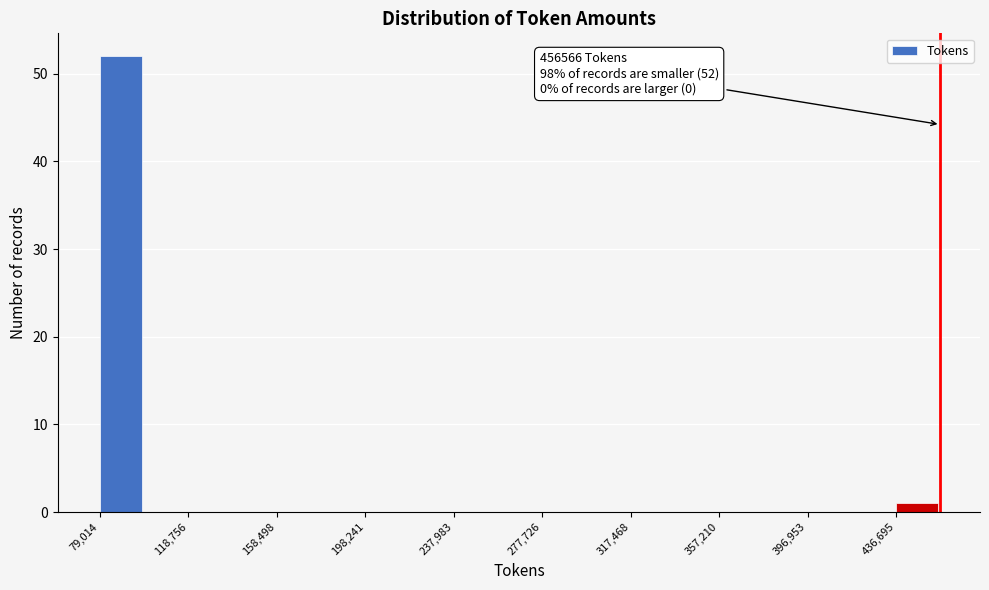

Around what value on the x-axis is the tallest bar? Give the approximate position of its centre, as read against the axis.

90000